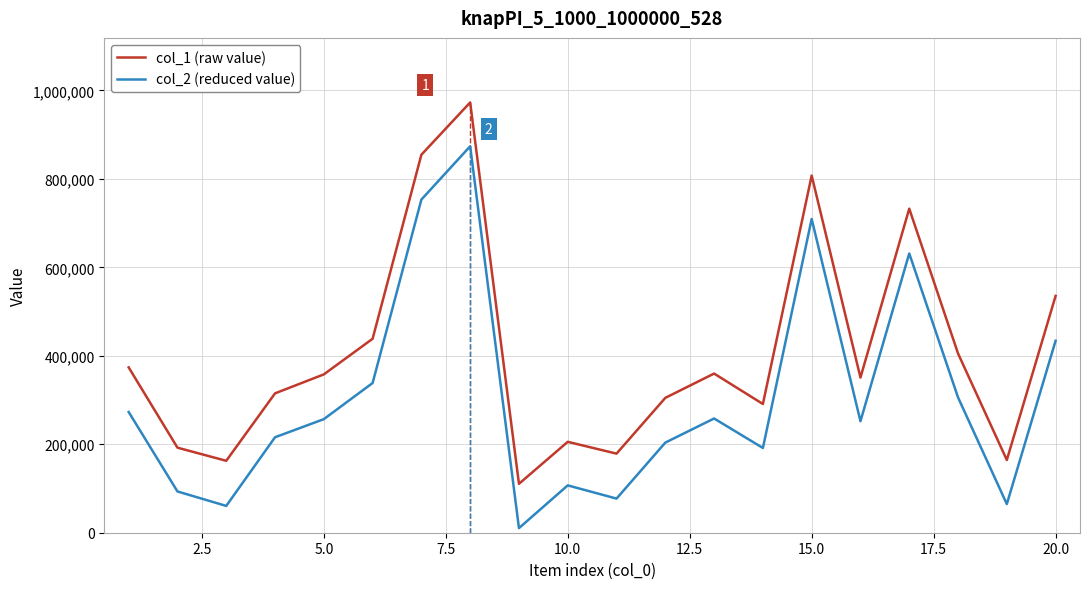

True or false: col_2 (reduced value) and col_1 (raw value) intersect in this chart.

False